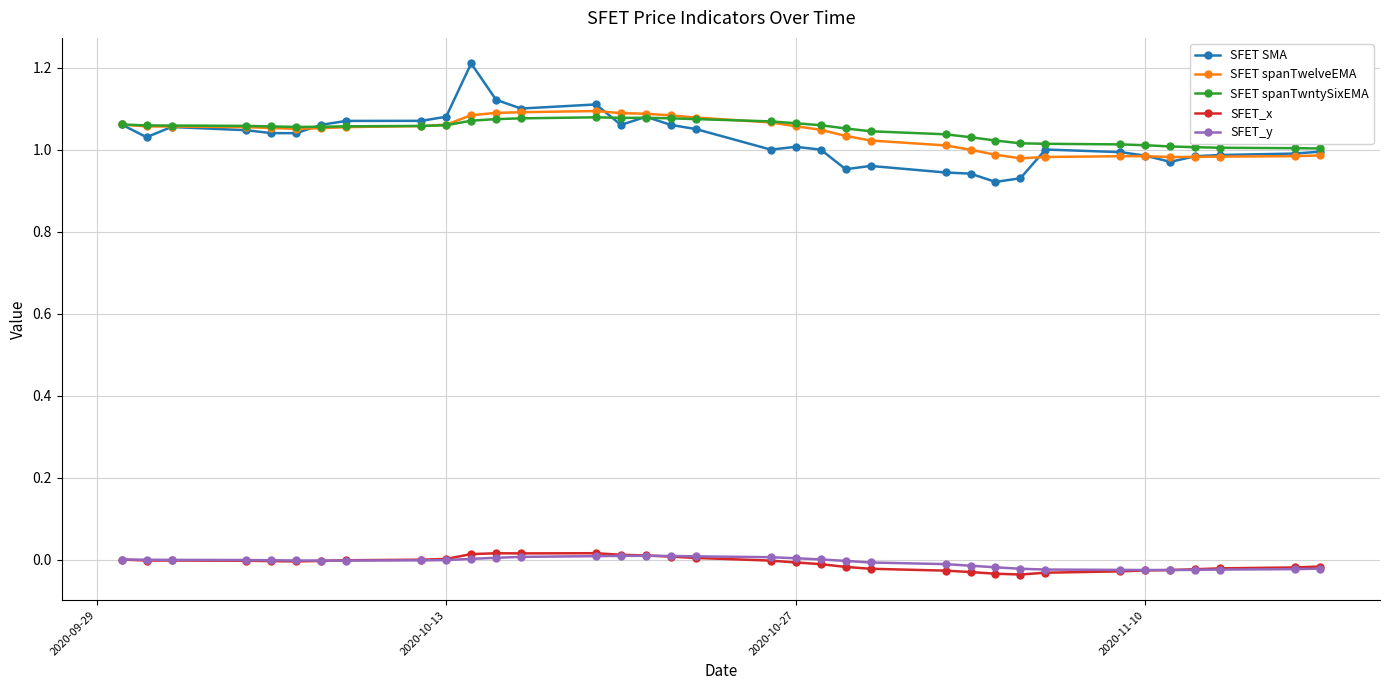

True or false: SFET_x and SFET SMA cross at least once.

False